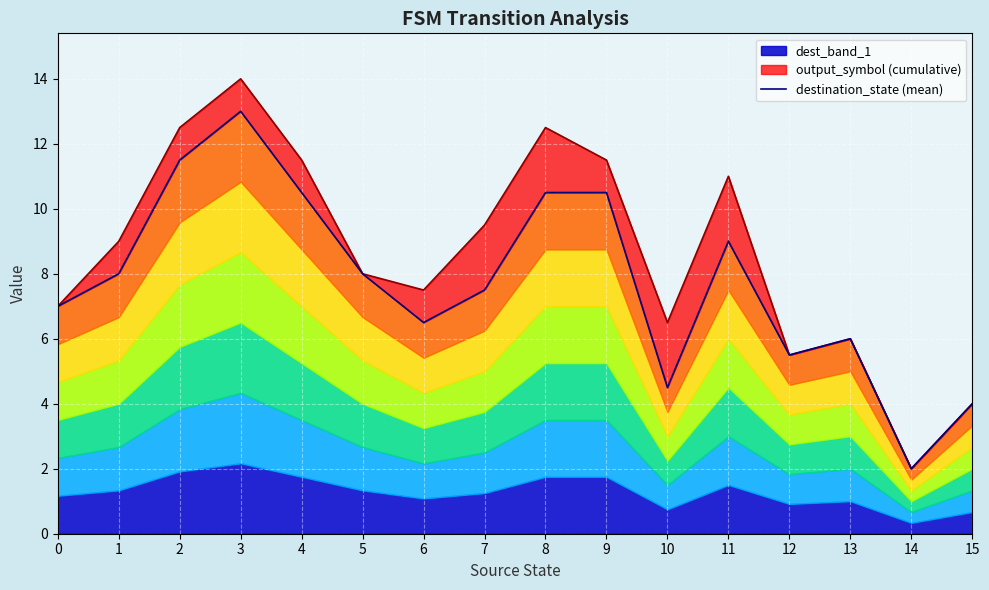

What is the sum of all values?

124.0